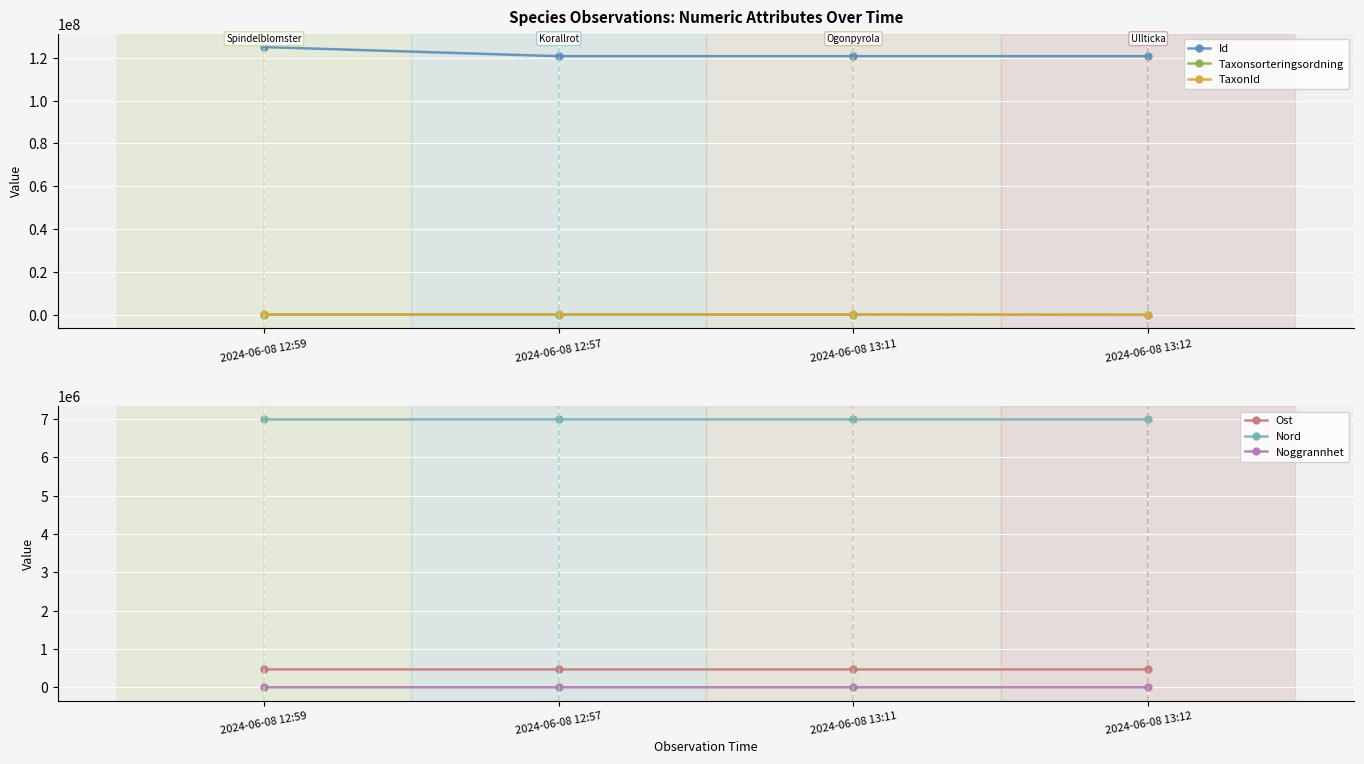

Reading left to right, list all the values displayed in this chart.

Id: 2024-06-08 12:59=125009439	2024-06-08 12:57=120752241	2024-06-08 13:11=120752242	2024-06-08 13:12=120752244
Taxonsorteringsordning: 2024-06-08 12:59=98290	2024-06-08 12:57=98002	2024-06-08 13:11=105188	2024-06-08 13:12=90713
TaxonId: 2024-06-08 12:59=221952	2024-06-08 12:57=220093	2024-06-08 13:11=221725	2024-06-08 13:12=1202
Ost: 2024-06-08 12:59=465506	2024-06-08 12:57=465510	2024-06-08 13:11=465497	2024-06-08 13:12=465497
Nord: 2024-06-08 12:59=6988191	2024-06-08 12:57=6988185	2024-06-08 13:11=6988221	2024-06-08 13:12=6988221
Noggrannhet: 2024-06-08 12:59=9	2024-06-08 12:57=14	2024-06-08 13:11=5	2024-06-08 13:12=9